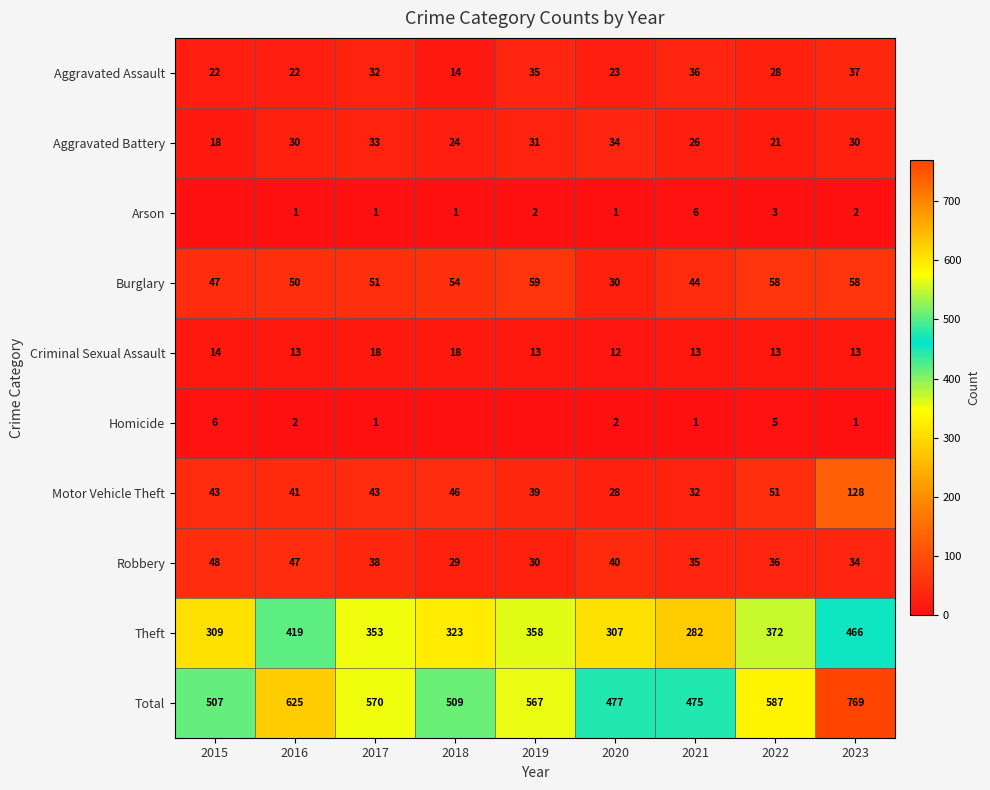

Rank the categories by Theft value from lowest to highest.

2021, 2020, 2015, 2018, 2017, 2019, 2022, 2016, 2023